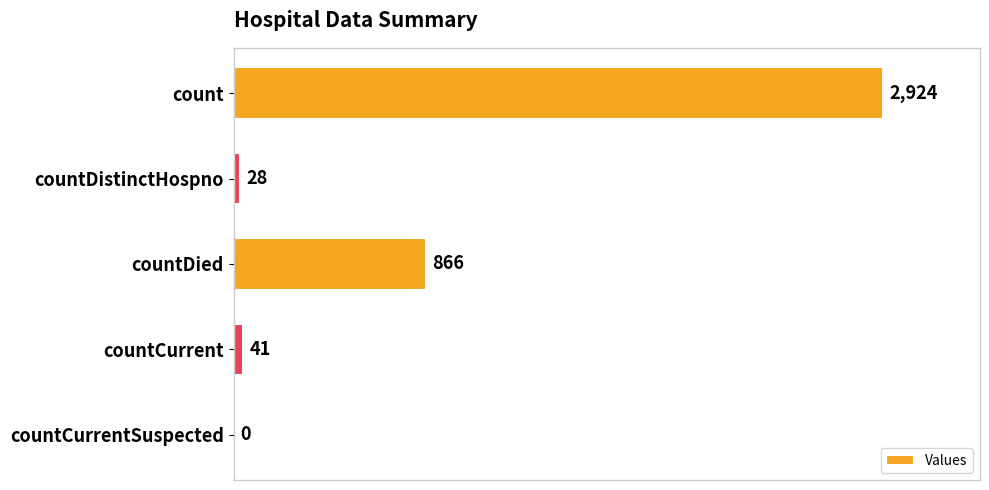

What is the maximum value shown in the chart?

2924